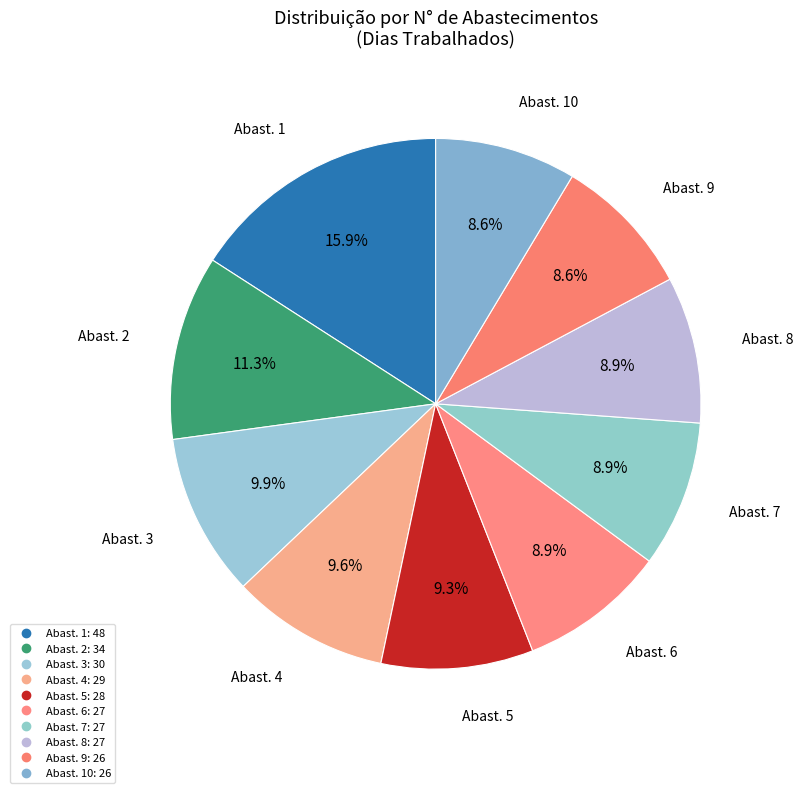

Count the number of slices in the pie.

10